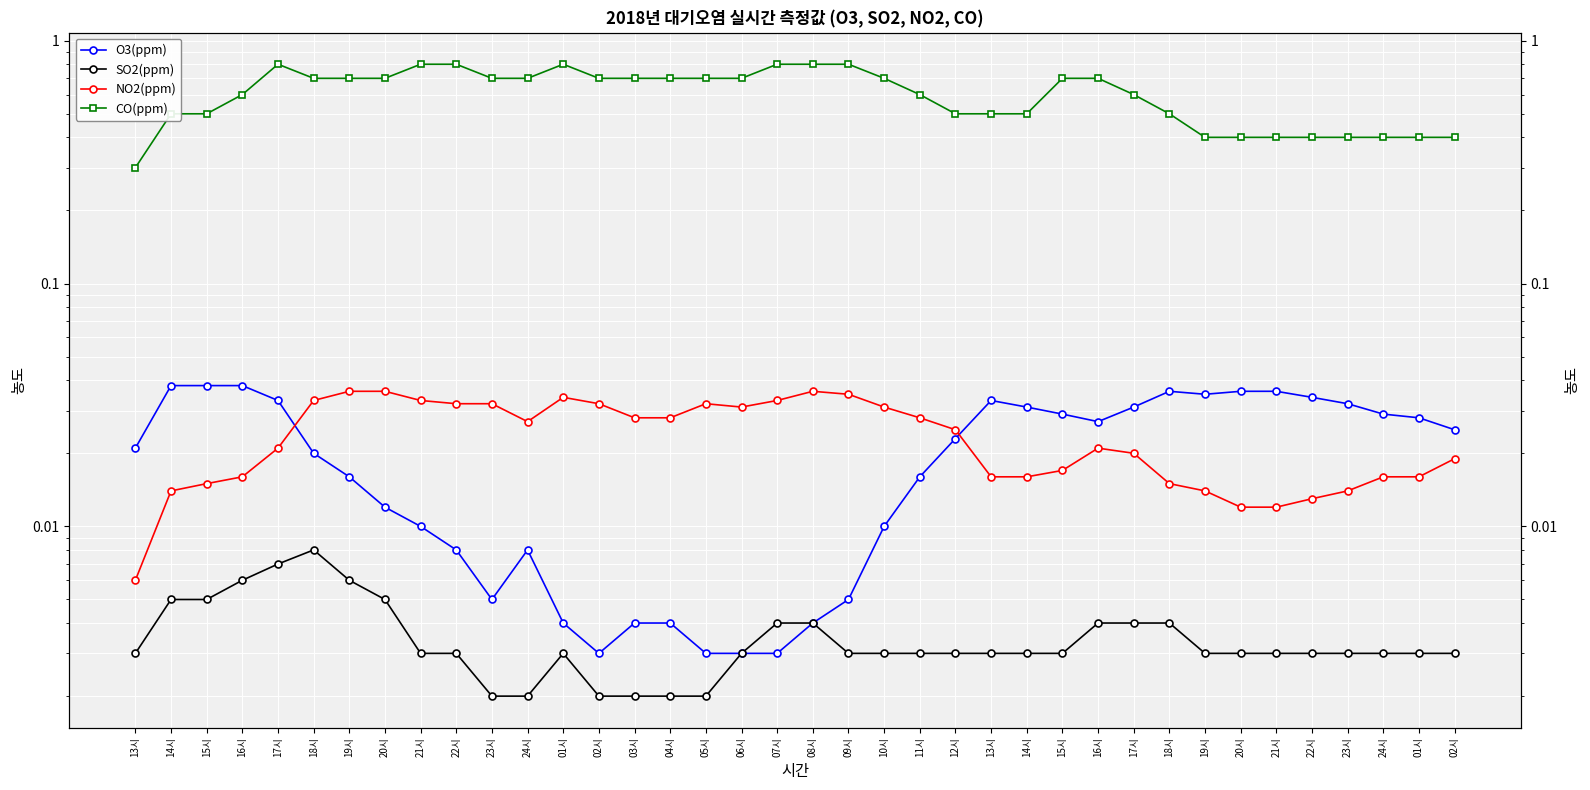

Which category has the highest value in the CO(ppm) series?

17시